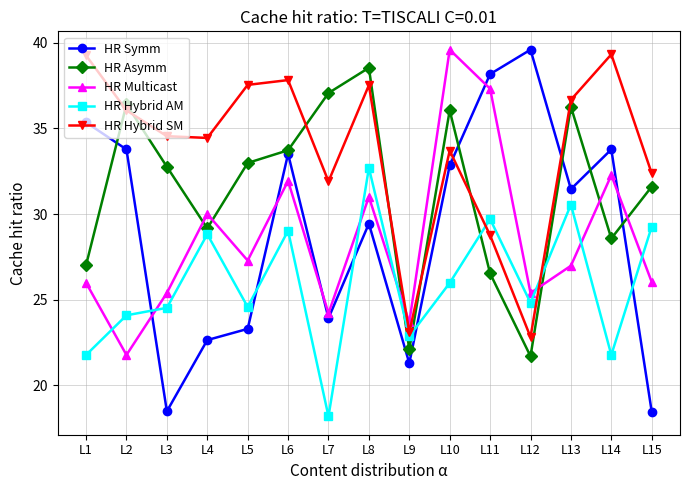

How many times do HR Multicast and HR Hybrid SM cross each other?

2